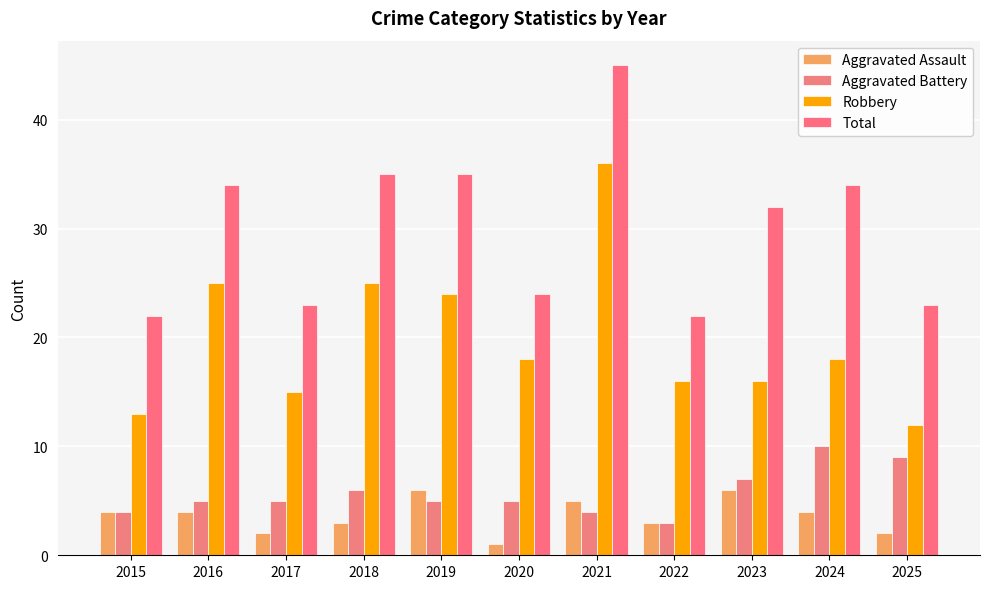

Where is Robbery nearest to the value 24?

2019